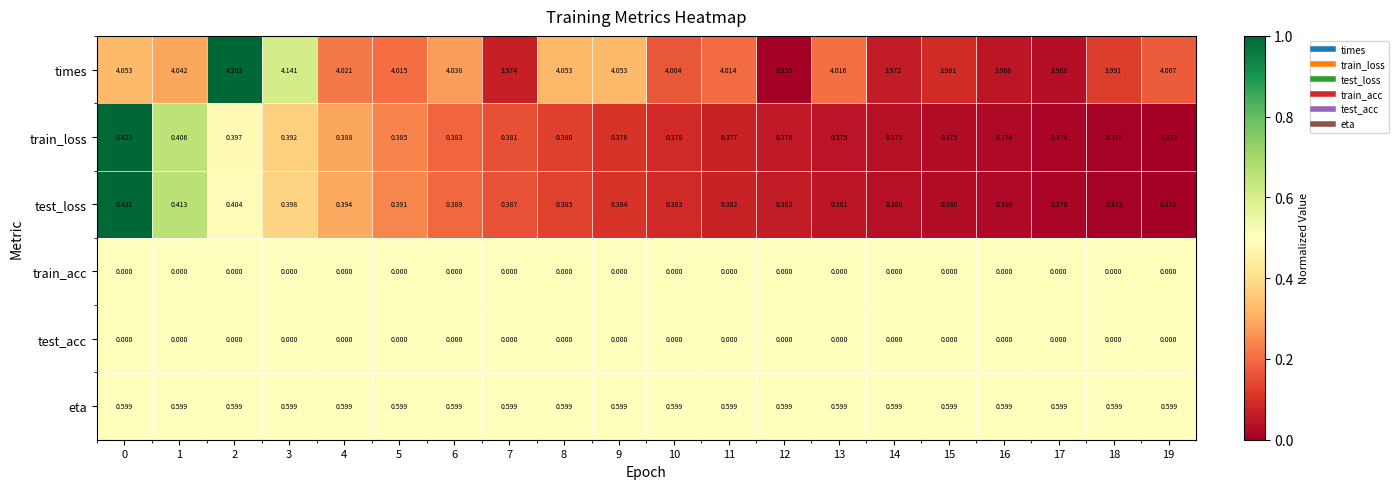

Is the value of train_loss at 12 greater than the value of test_acc at 7?

Yes